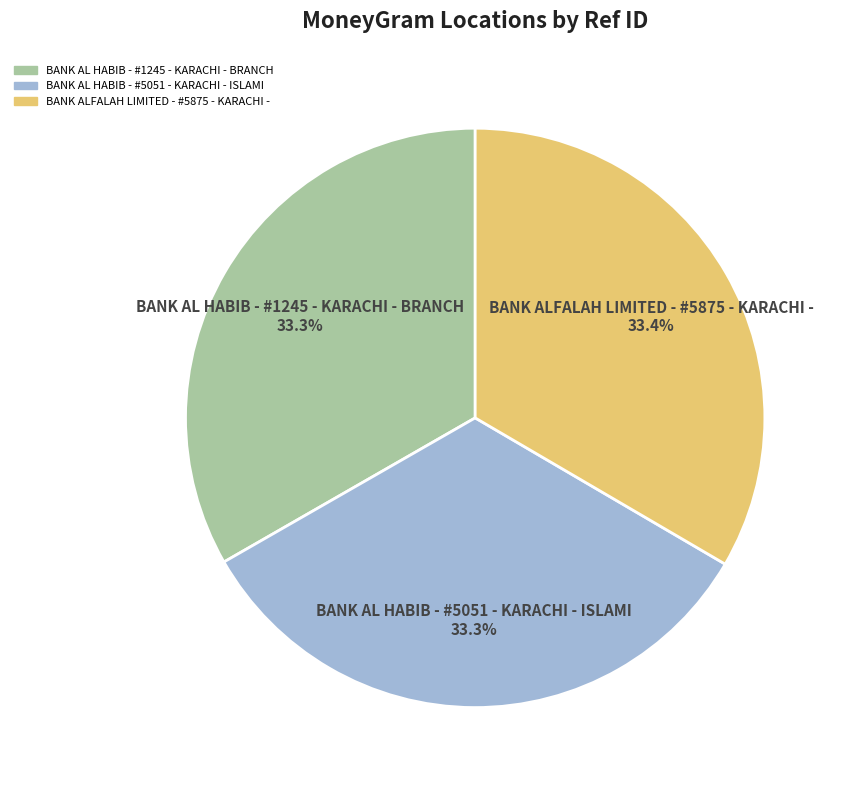

To the nearest percent, what percentage of the pie is BANK AL HABIB - #1245 - KARACHI - BRANCH?

33%